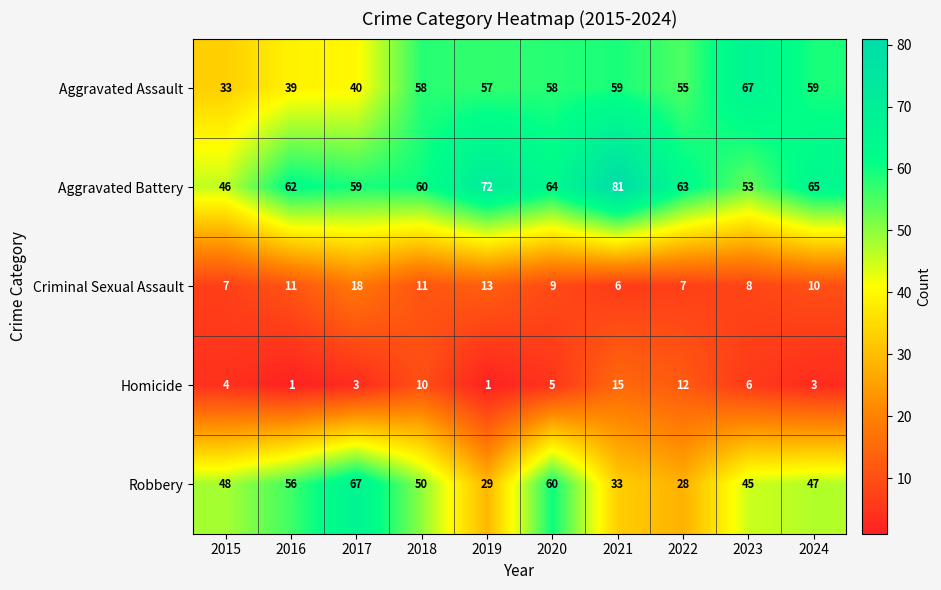

How many distinct data groups are displayed?

5